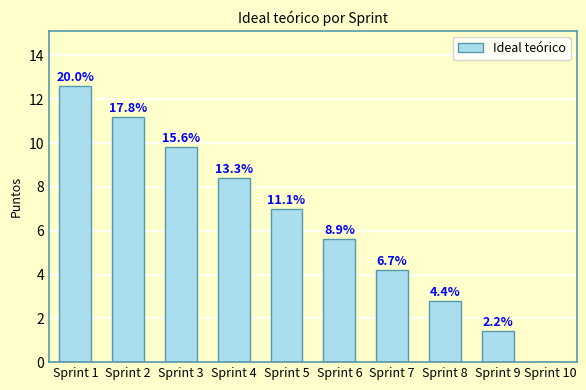

What is the average value?

6.3